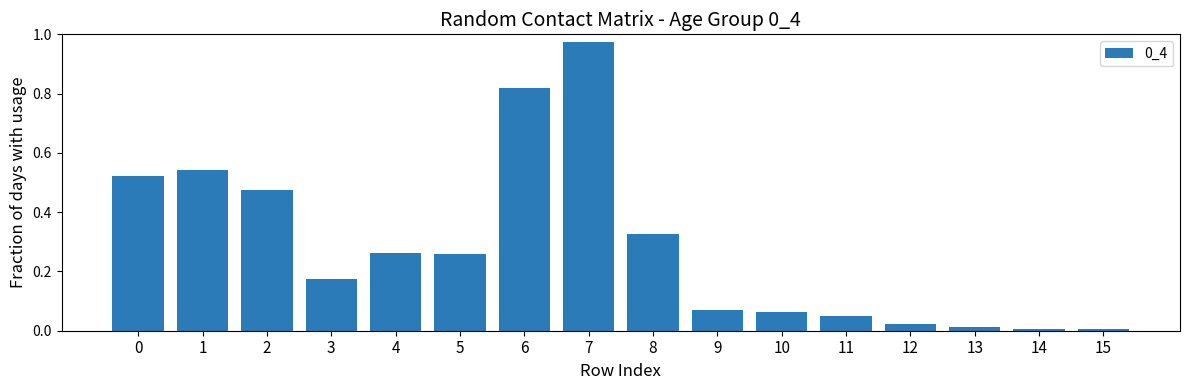

What is the sum of all values?

4.6